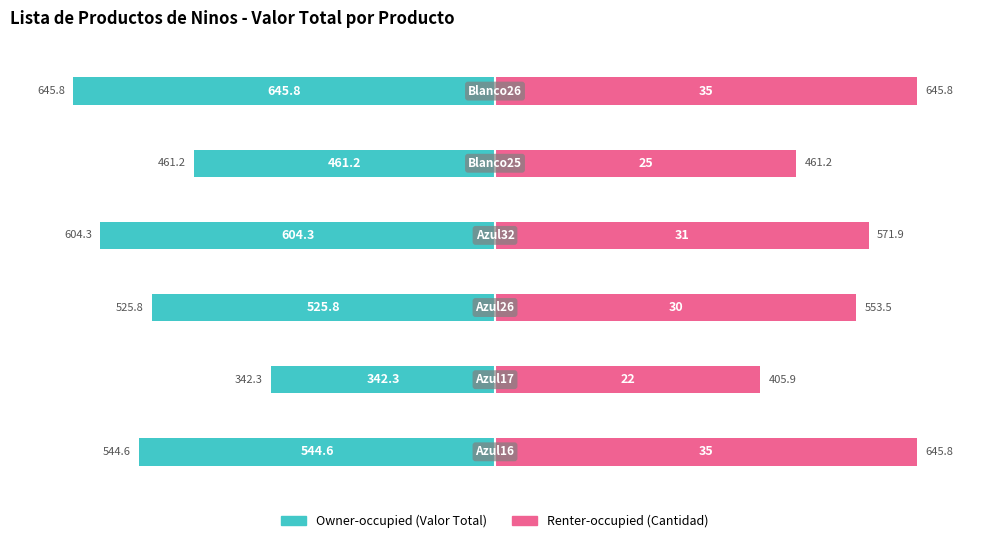

How many groups of bars are there?

6